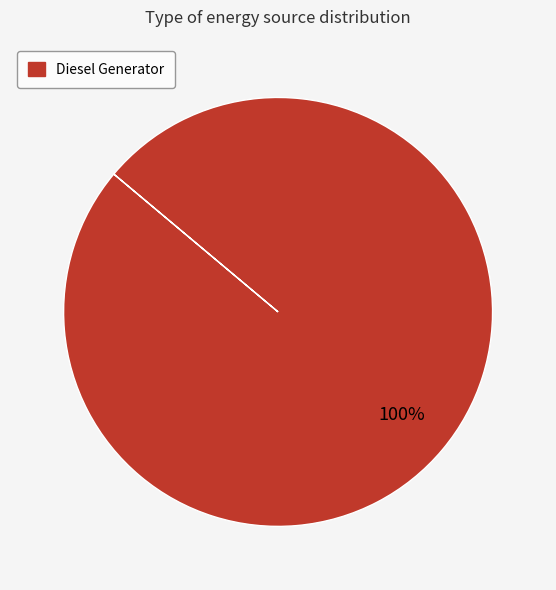

Is there a majority slice in this chart?

Yes